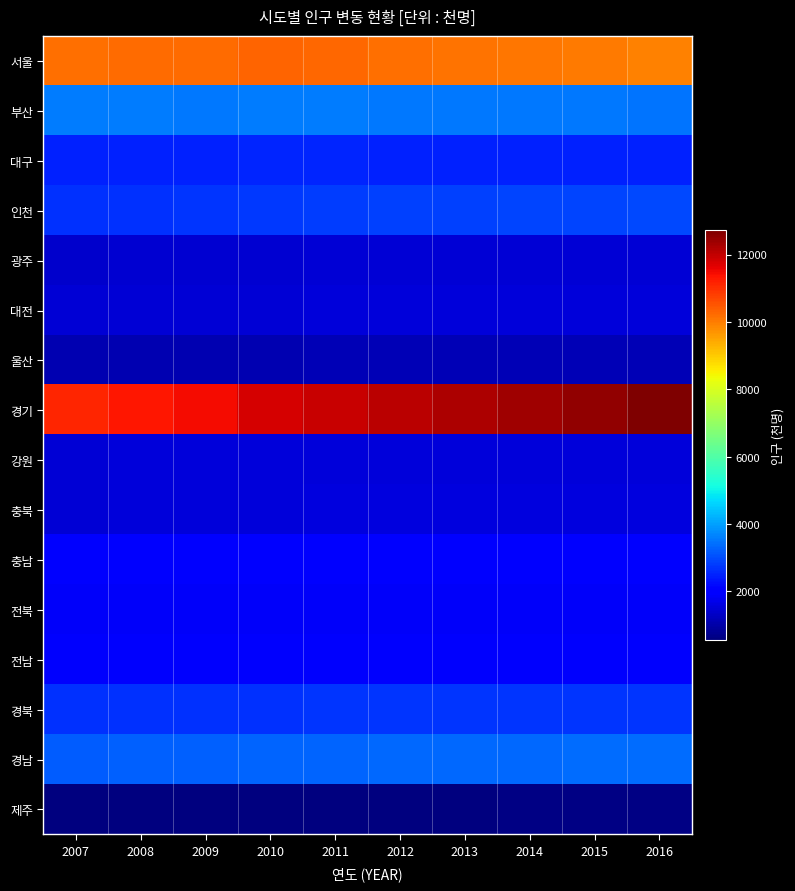

Which series changed the most between 2008 and 2012?

경기